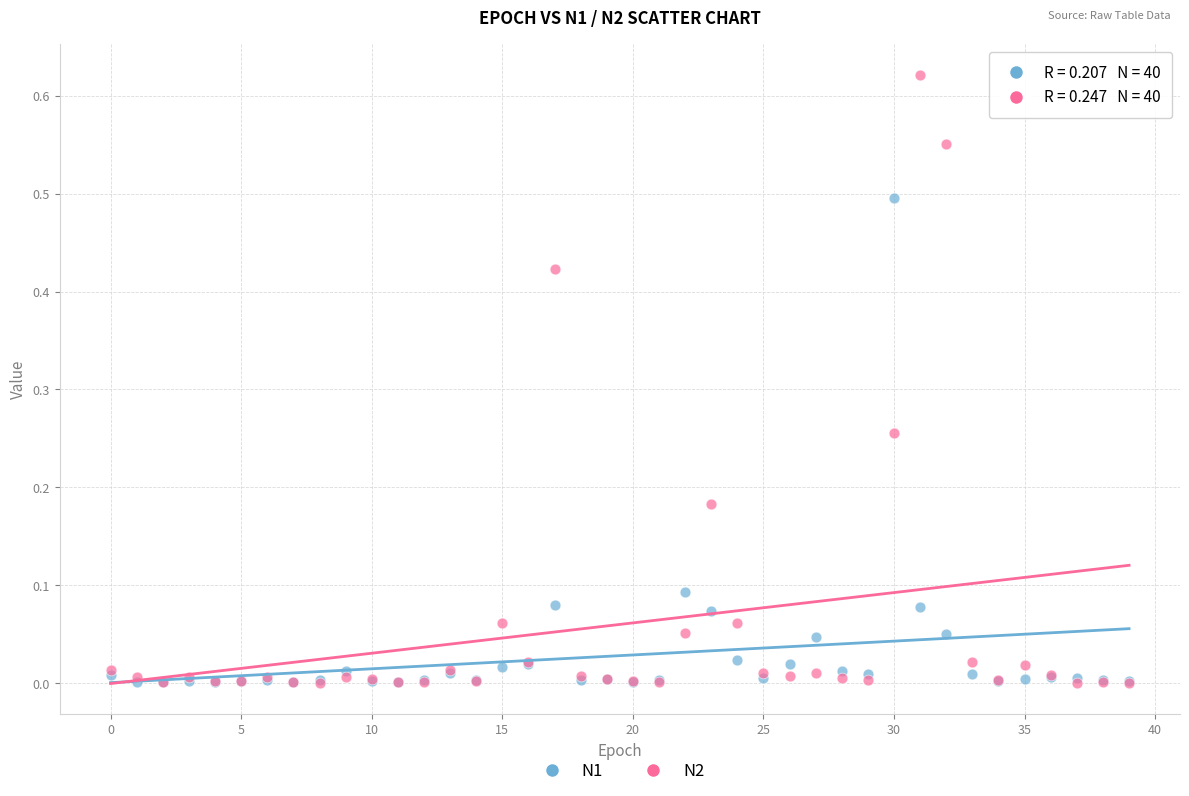

Which series reaches the maximum Y coordinate?

N2